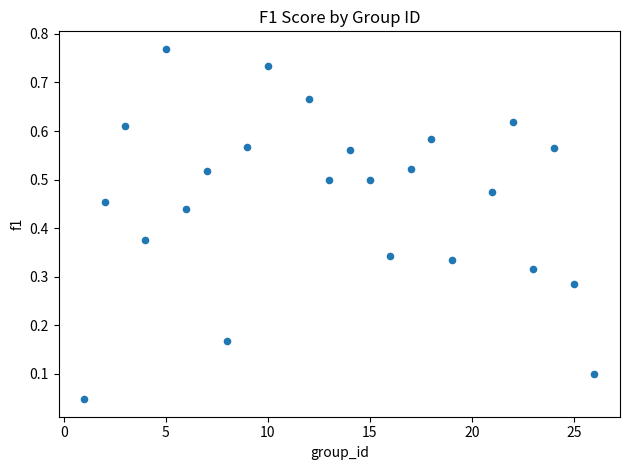

What is the range of X values (max minus min)?

25.0